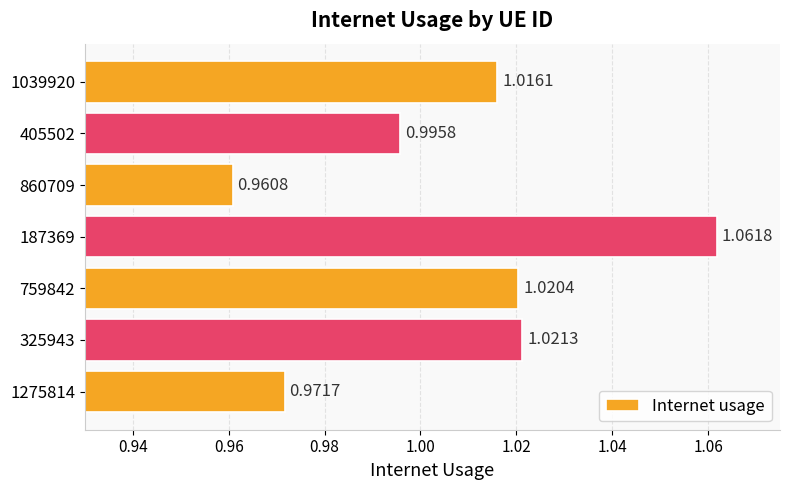

Between 405502 and 325943, which is larger?

325943